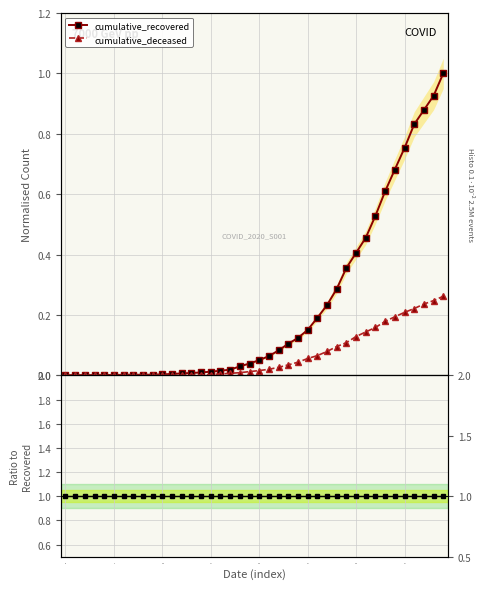

True or false: cumulative_recovered (ref) and cumulative_deceased intersect in this chart.

False